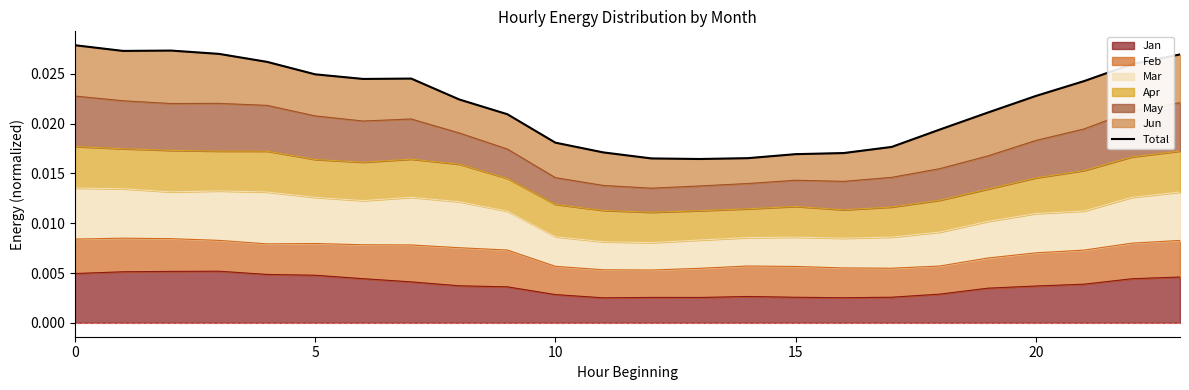

Count the values in the range 0 to 1.

24